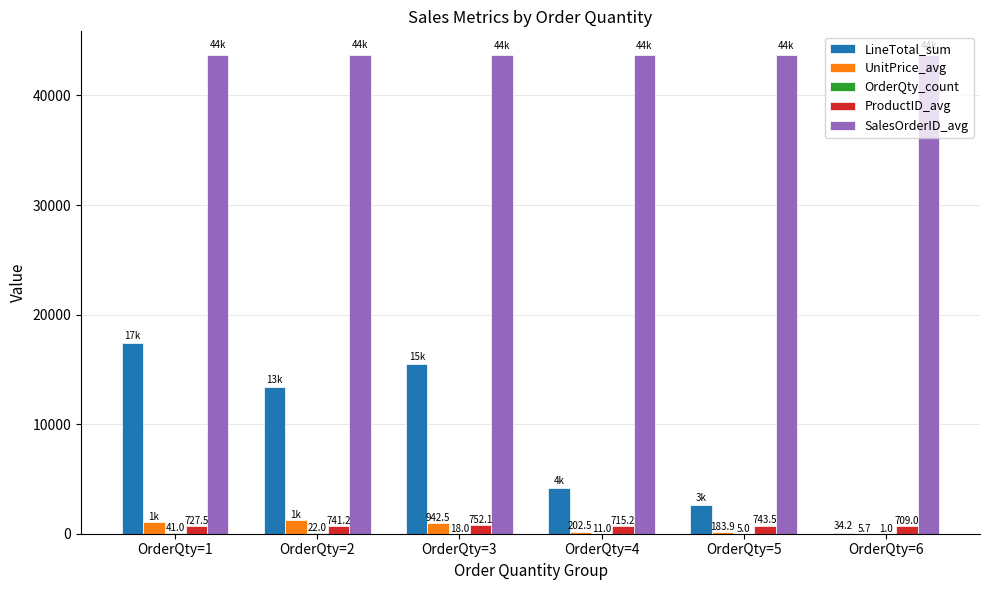

What is the maximum value for ProductID_avg?

752.1